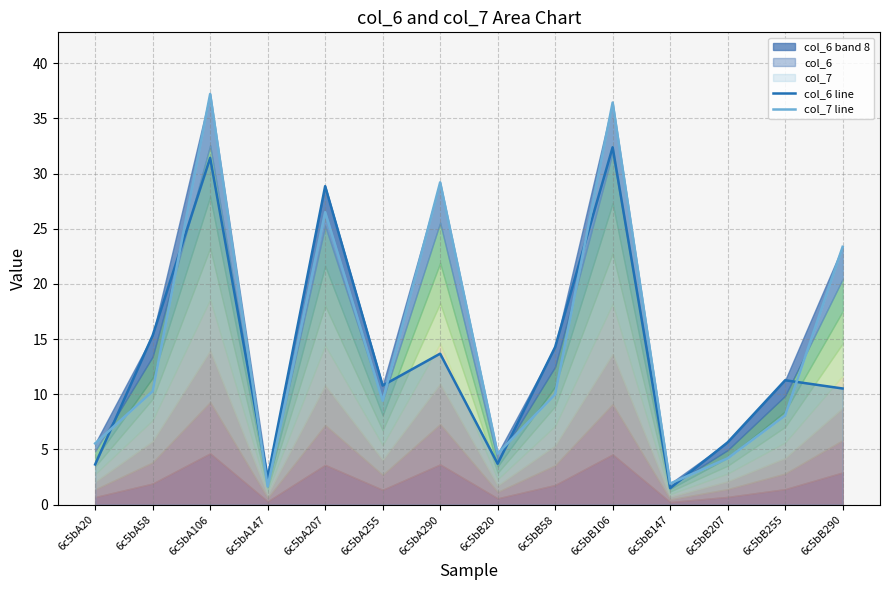

List the series in order of their peak value, highest first.

col_7 line, col_6 line